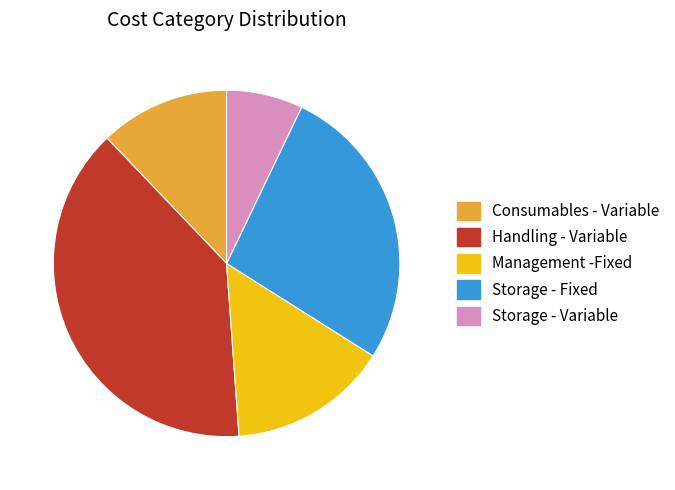

Which category has the biggest portion of the pie?

Handling - Variable